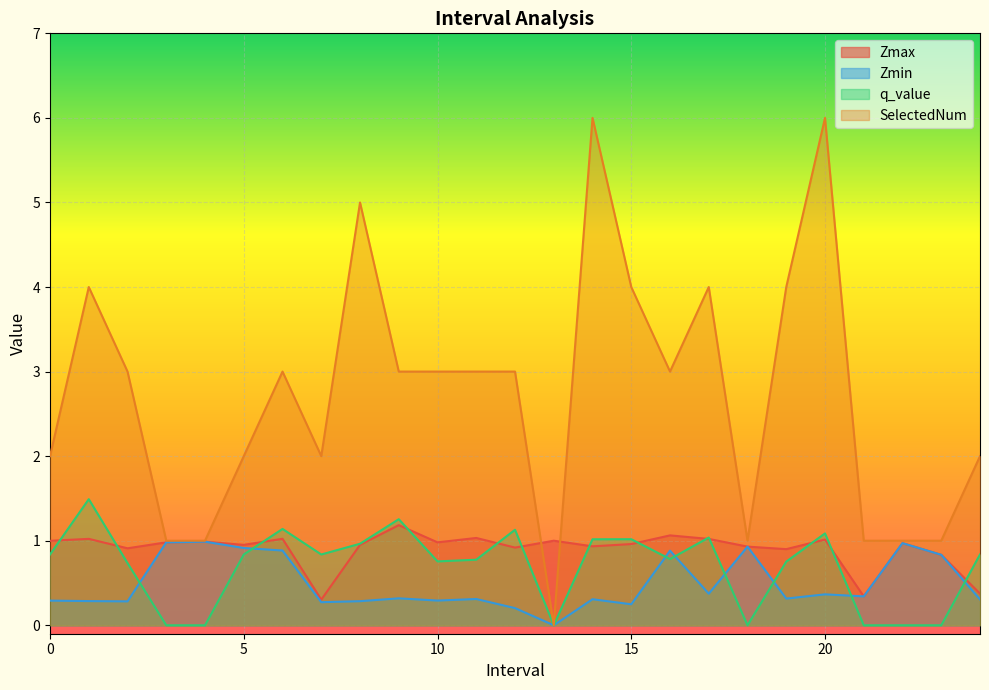

Reading left to right, extract all data points from this chart.

Zmax: 1.0	1.0	0.9	1.0	1.0	1.0	1.0	0.3	1.0	1.2	1.0	1.0	0.9	1.0	0.9	1.0	1.1	1.0	0.9	0.9	1.0	0.3	1.0	0.8	0.4
Zmin: 0.3	0.3	0.3	1.0	1.0	0.9	0.9	0.3	0.3	0.3	0.3	0.3	0.2	0.0	0.3	0.2	0.9	0.4	0.9	0.3	0.4	0.3	1.0	0.8	0.3
q_value: 0.8	1.5	0.7	0.0	0.0	0.8	1.1	0.8	1.0	1.3	0.8	0.8	1.1	0.0	1.0	1.0	0.8	1.0	0.0	0.8	1.1	0.0	0.0	0.0	0.8
SelectedNum: 2.0	4.0	3.0	1.0	1.0	2.0	3.0	2.0	5.0	3.0	3.0	3.0	3.0	0.0	6.0	4.0	3.0	4.0	1.0	4.0	6.0	1.0	1.0	1.0	2.0